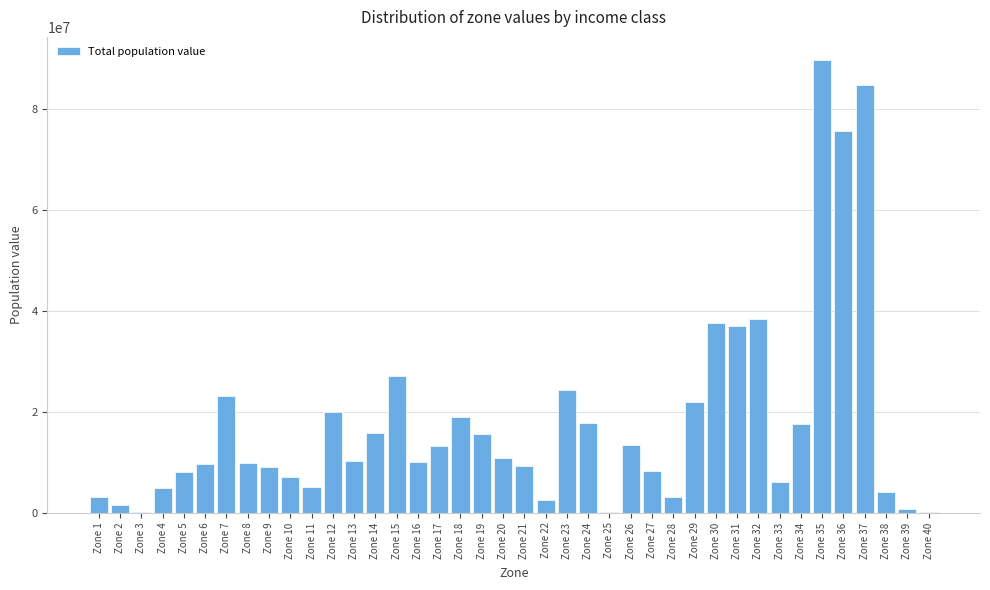

What is the sum of all values?

715533259